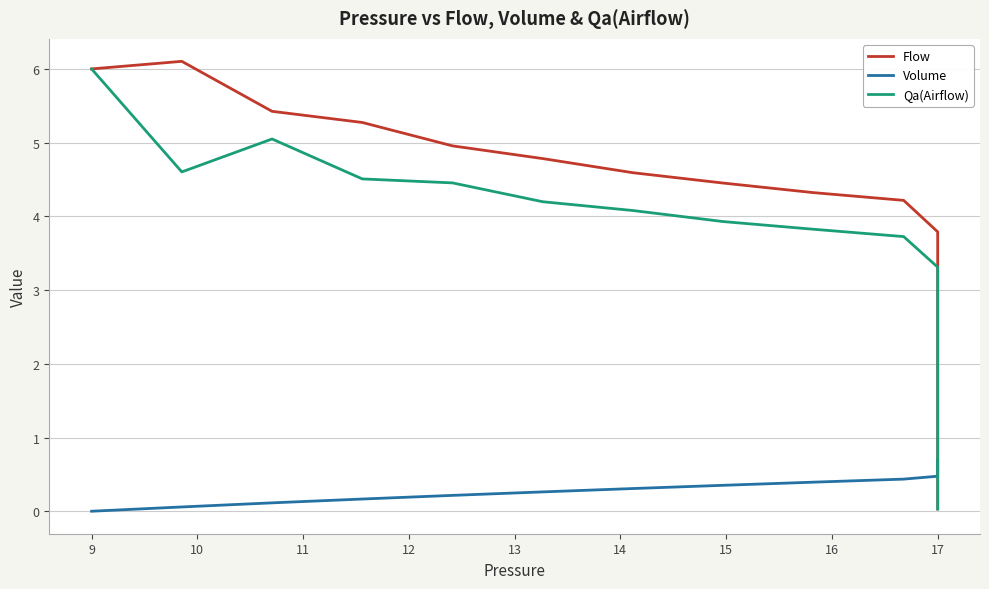

At 17, list the series in order from largest to smallest.

Flow, Qa(Airflow), Volume